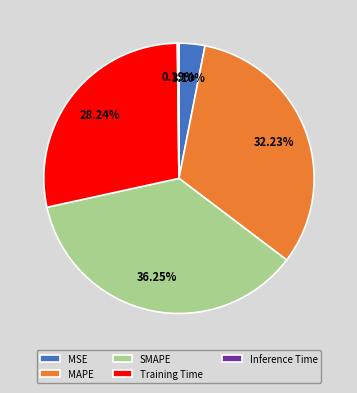

The MAPE slice represents 45% of the pie. True or false?

False